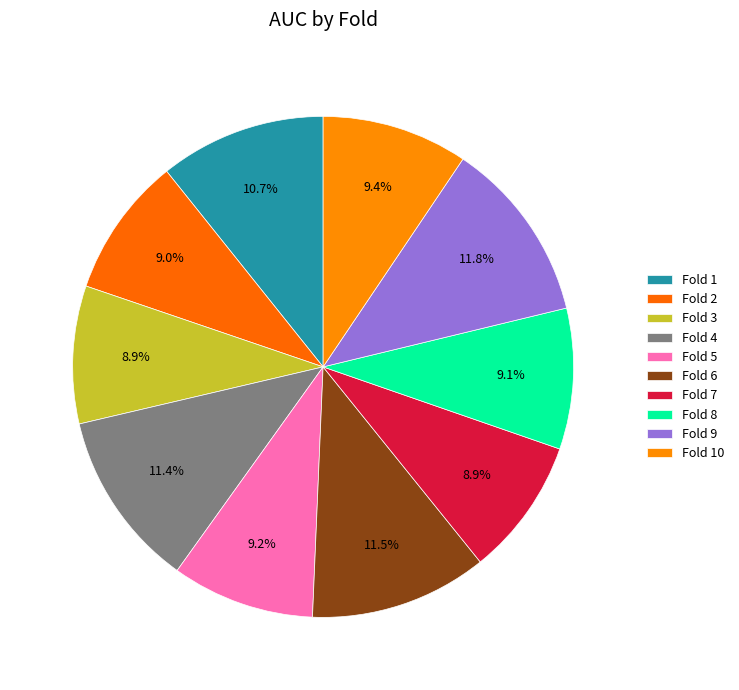

How many segments does this pie chart have?

10